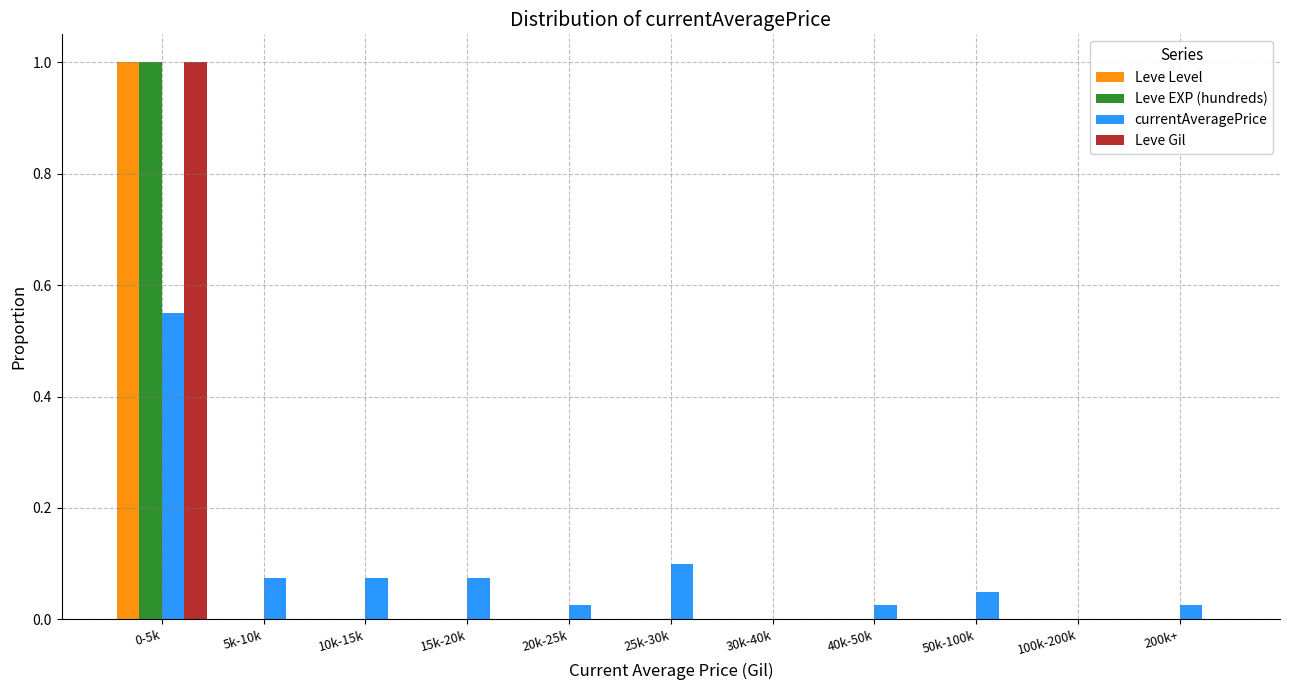

What is the sum of all Leve EXP (hundreds) values?

1.0